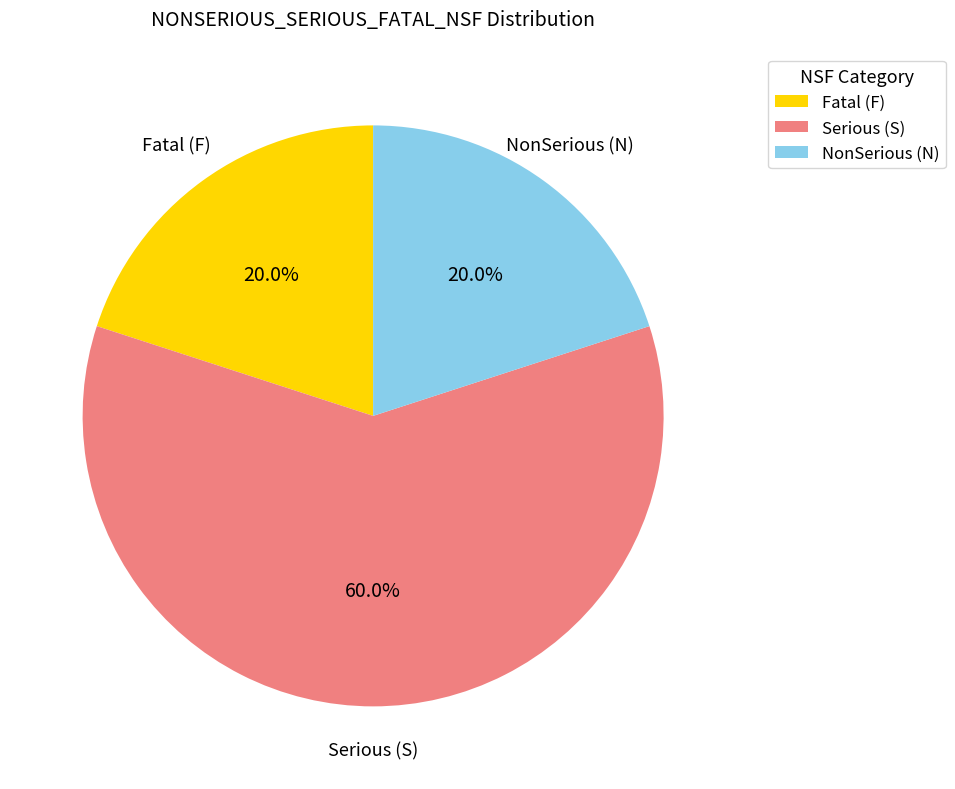

Between Fatal (F) and Serious (S), which is larger?

Serious (S)